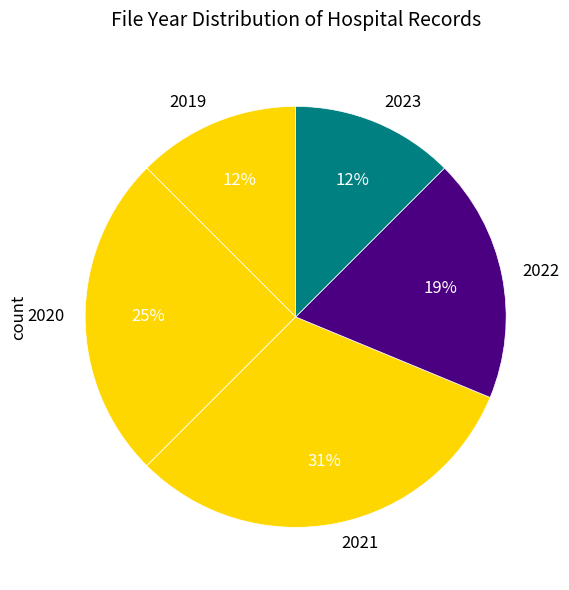

To the nearest percent, what is the average slice percentage?

20%